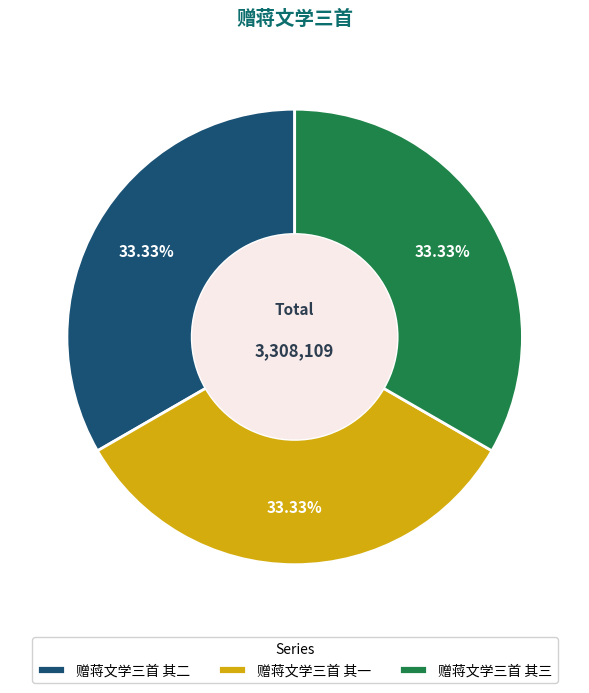

Is there a majority slice in this chart?

No